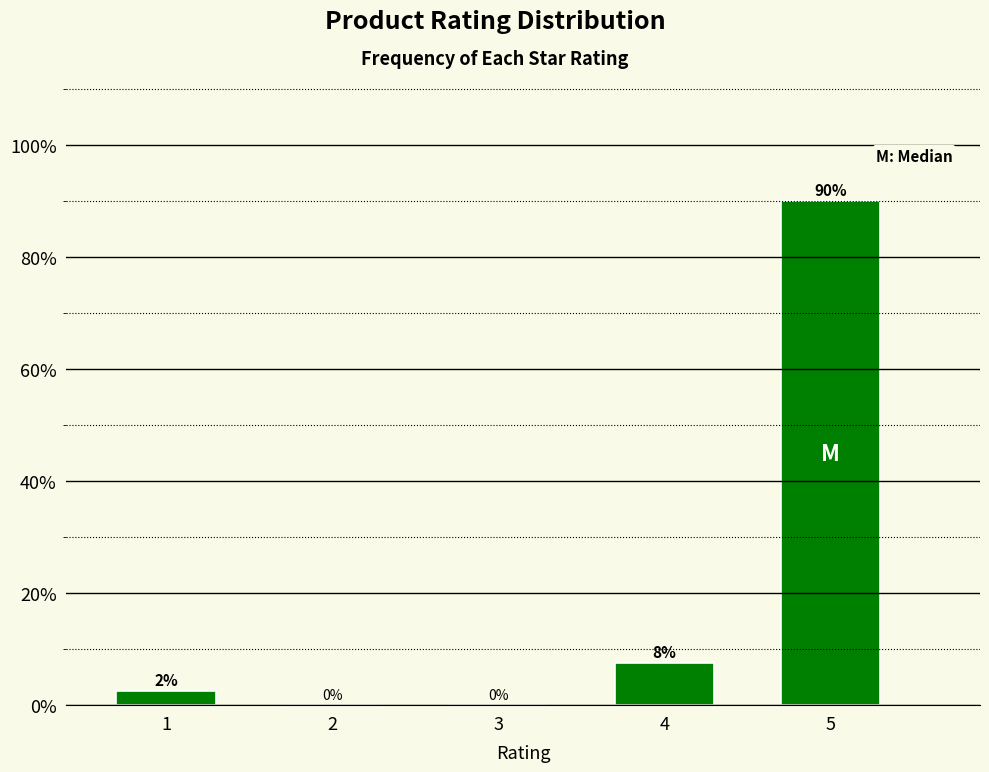

At which label is the value closest to 45?

4